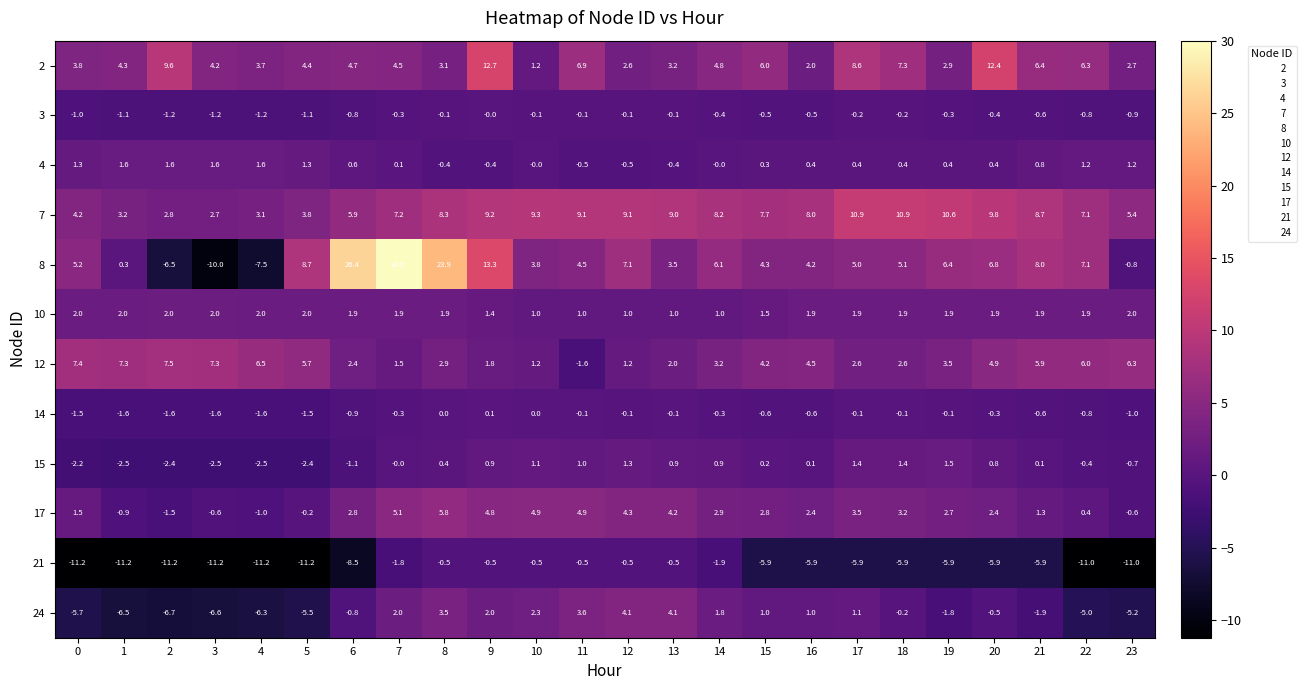

What is the maximum value shown in the chart?

30.0